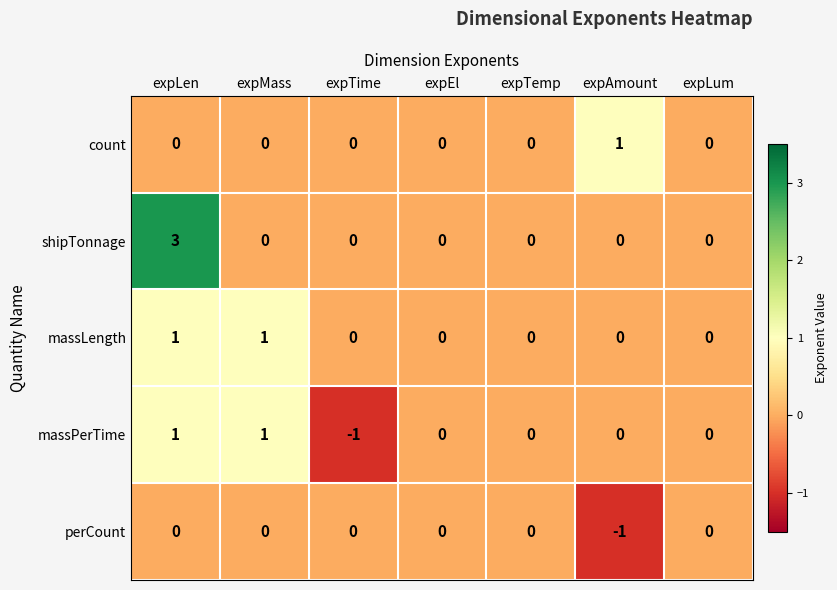

How many massPerTime values are between 0 and 1?

6